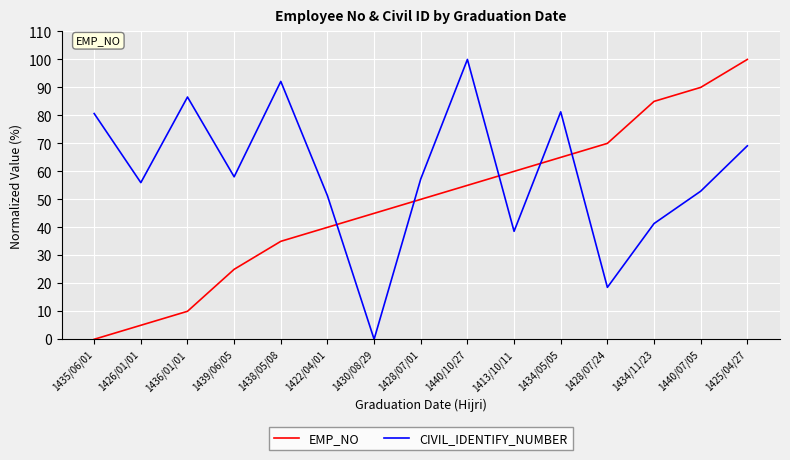

What is the difference between the maximum and minimum values in the EMP_NO series?

100.0